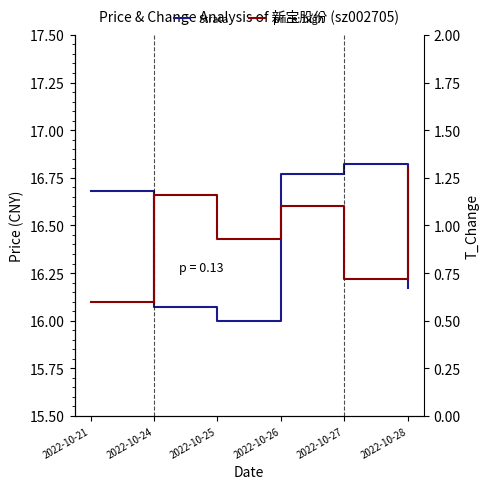

Count the number of data series in this chart.

2